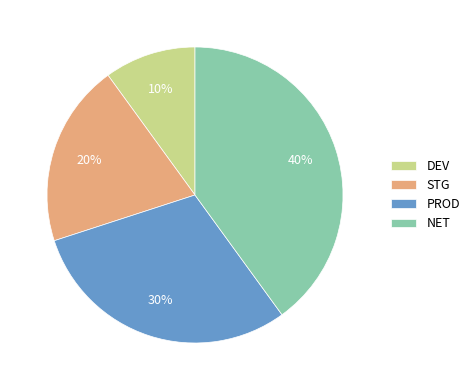

Does DEV represent more than half of the total?

No